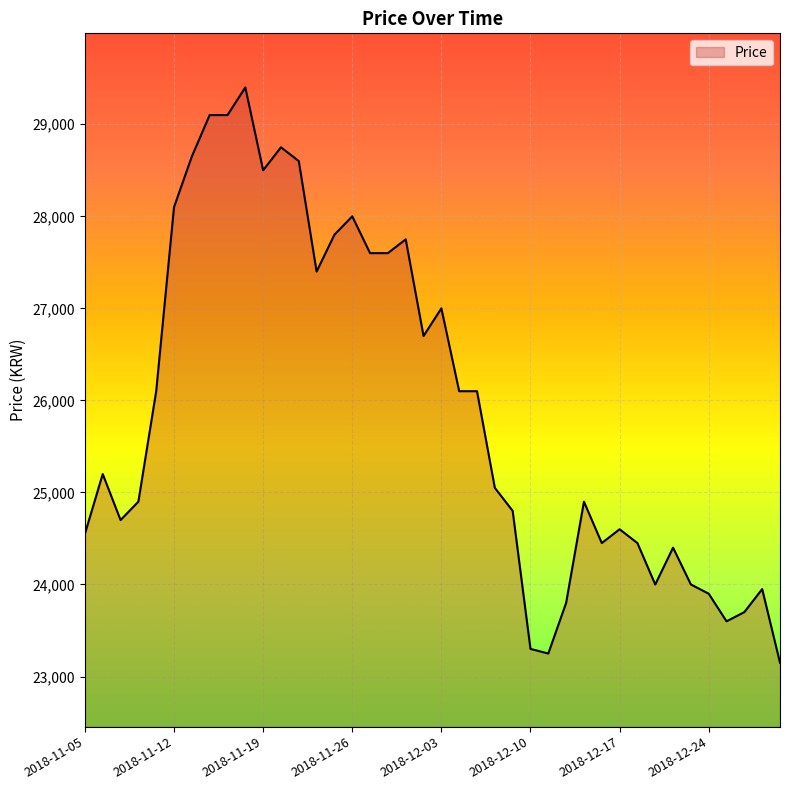

What is the difference between the maximum and minimum values?

6250